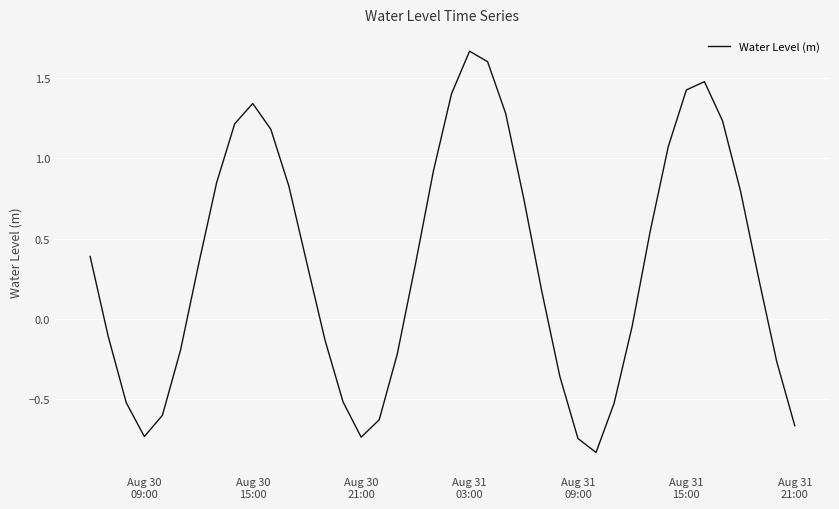

What is the difference between the maximum and minimum values?

2.5